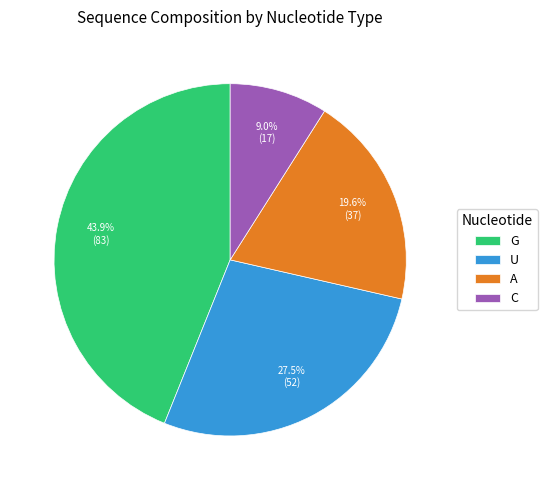

Count the number of slices in the pie.

4